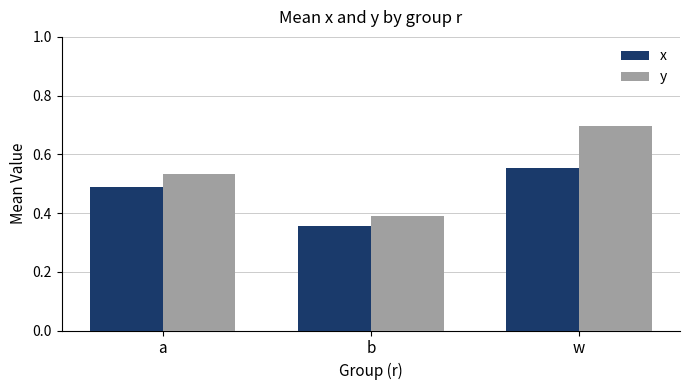

At which label is y closest to 0?

b